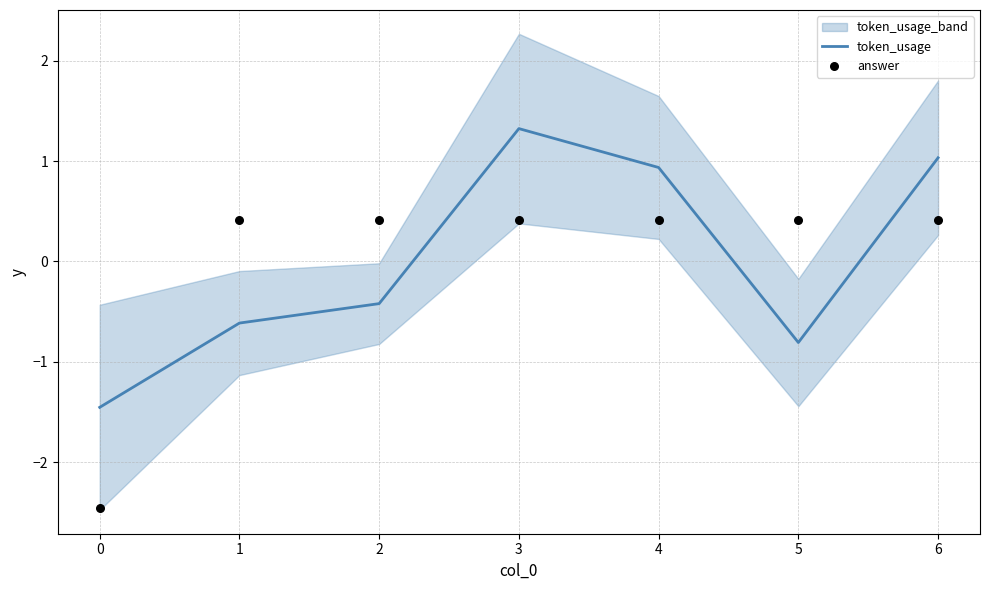

The value of token_usage at 1 is -0.9. True or false?

False